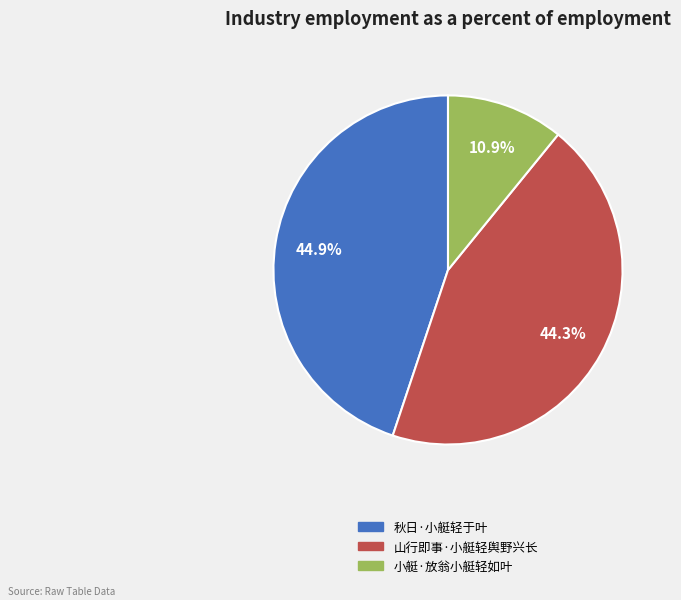

True or false: 山行即事·小艇轻舆野兴长 accounts for 44% of the total.

True